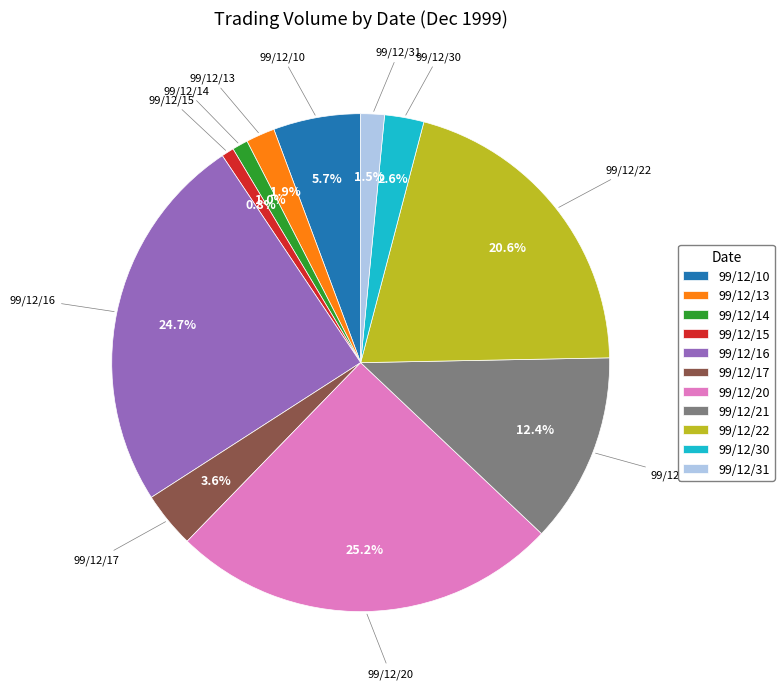

Approximately how many times larger is the value at 99/12/17 compared to 99/12/21?

0.3